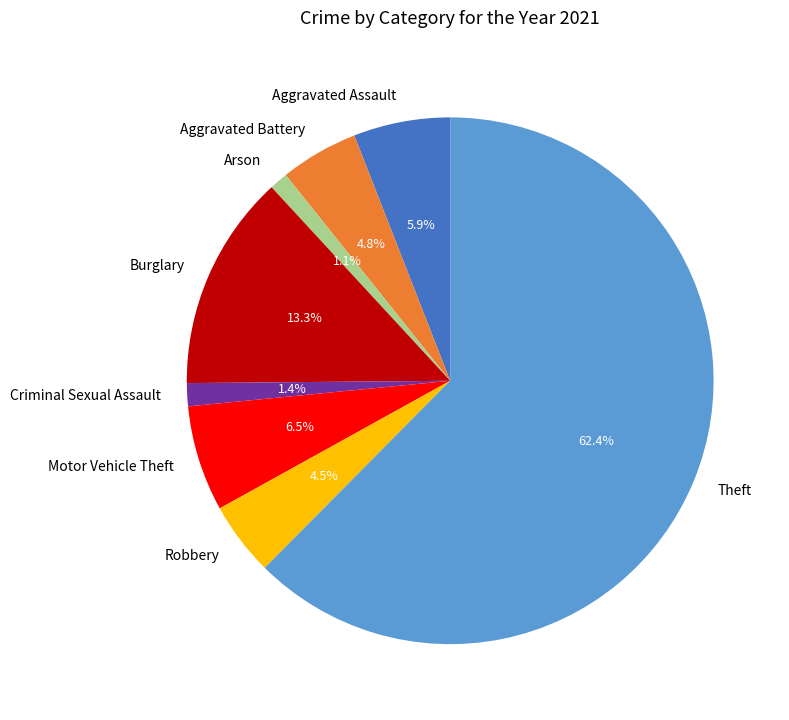

How many slices are in this pie chart?

8